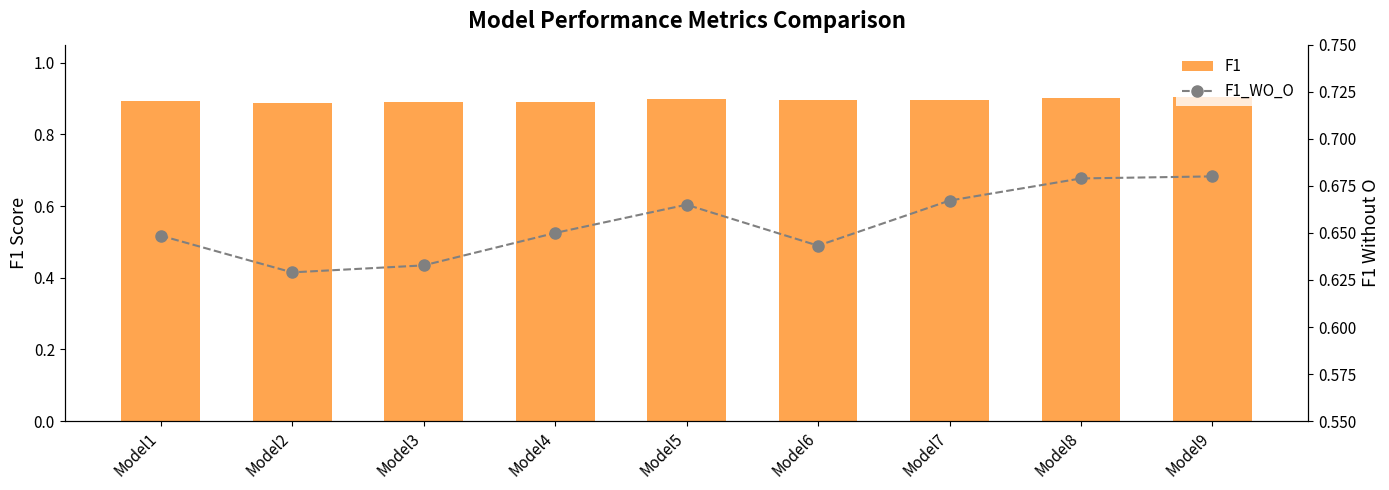

What is the sum of all F1 values?

8.1